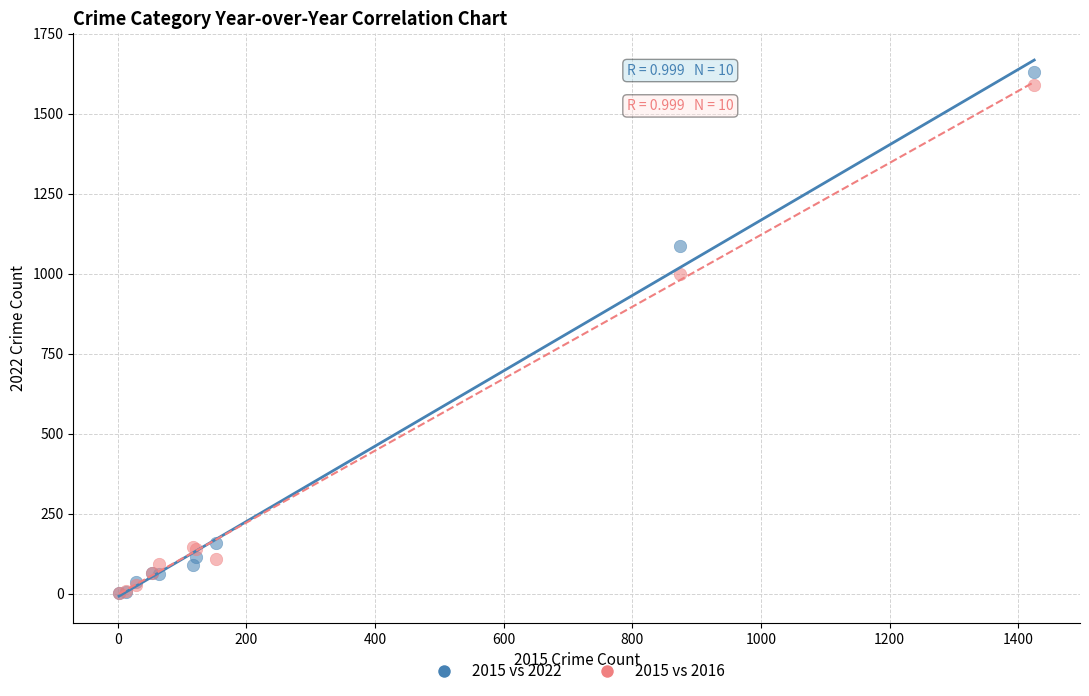

In the 2015 vs 2016 series, what Y value is closest to 796?

999